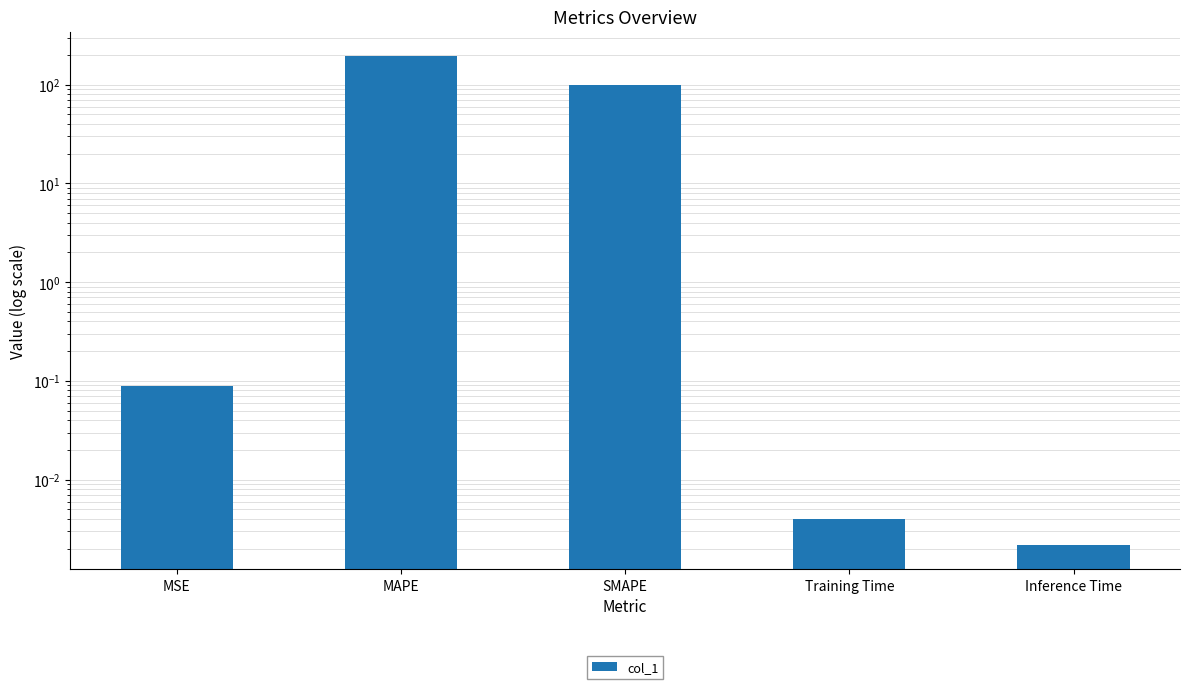

What is the label of the 1st bar from the right?

Inference Time